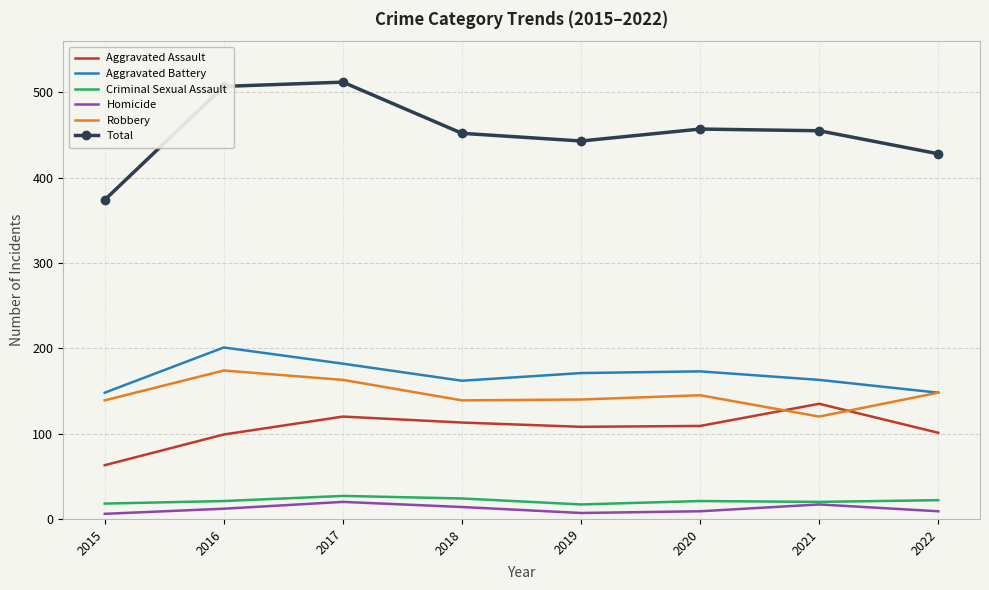

The value of Robbery at 2019 is 140. True or false?

True